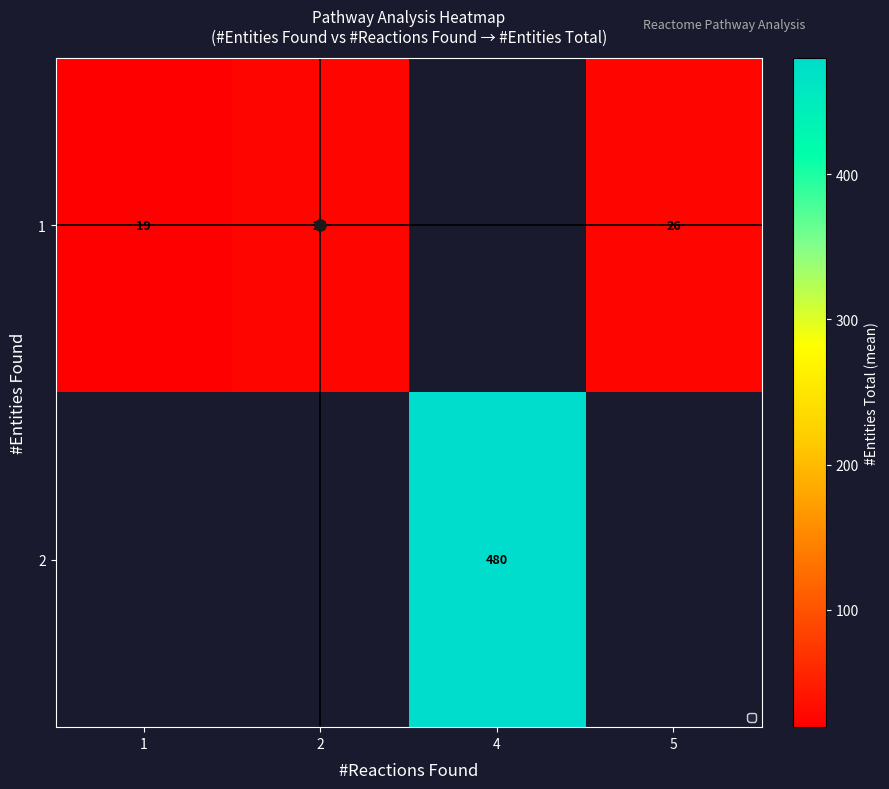

Is the value of row_0 at 4 greater than the value of row_1 at 1?

No